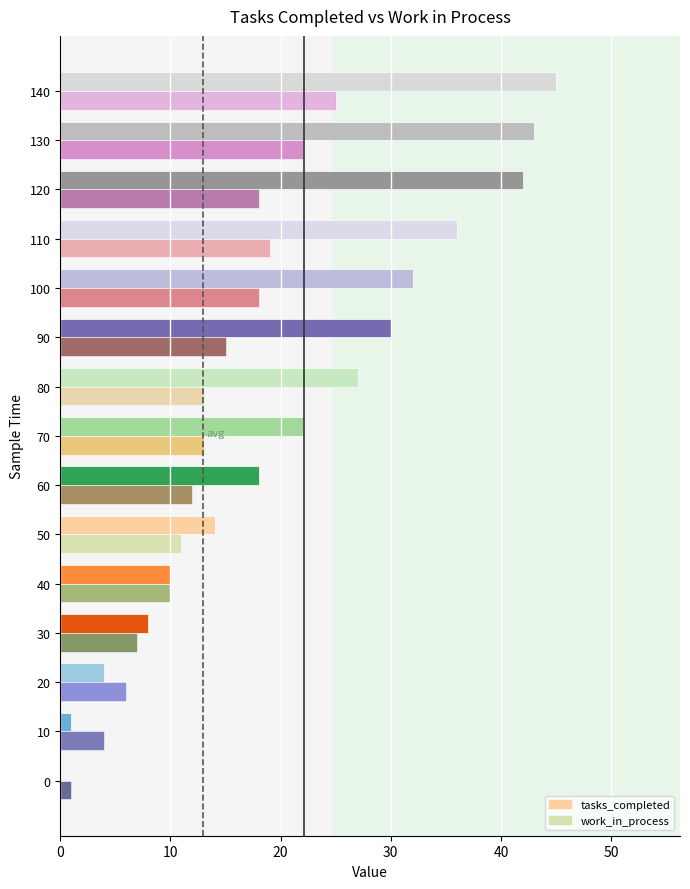

Which series has the largest total across all categories?

tasks_completed